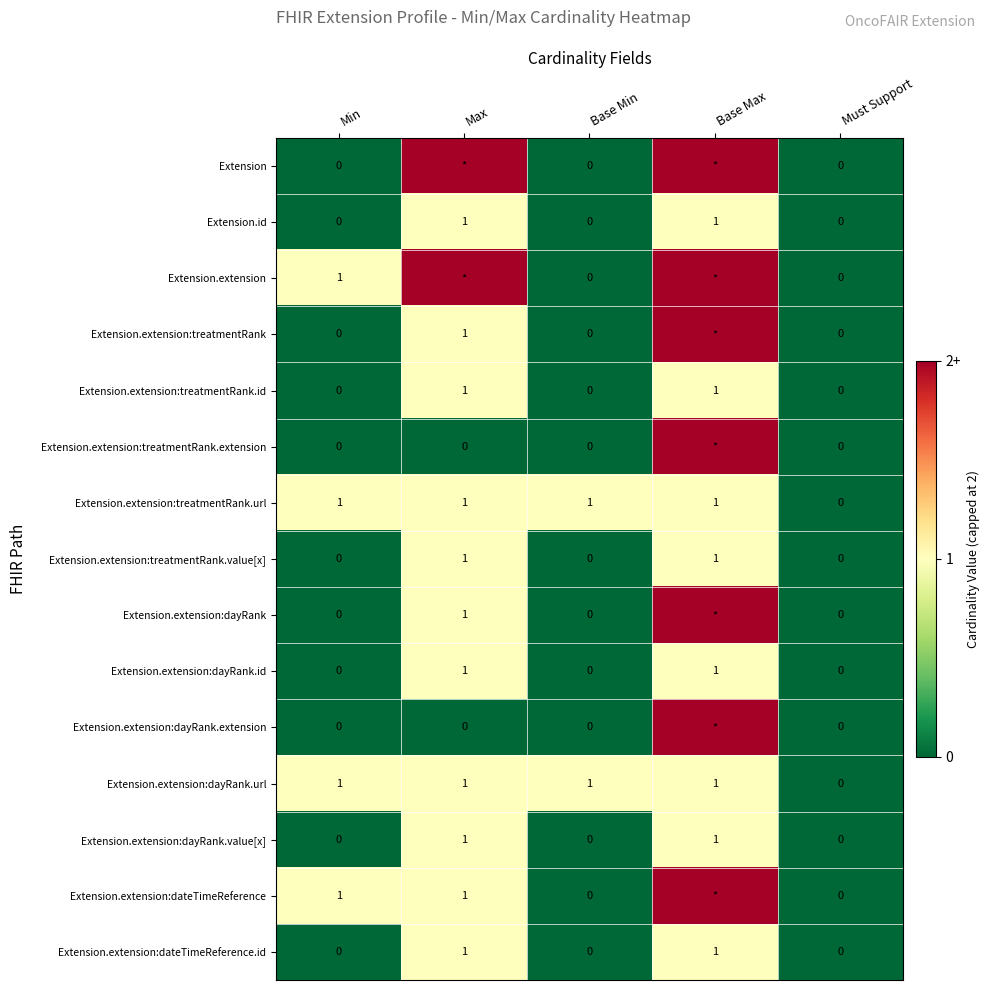

What is the total value across all series at Min?

4